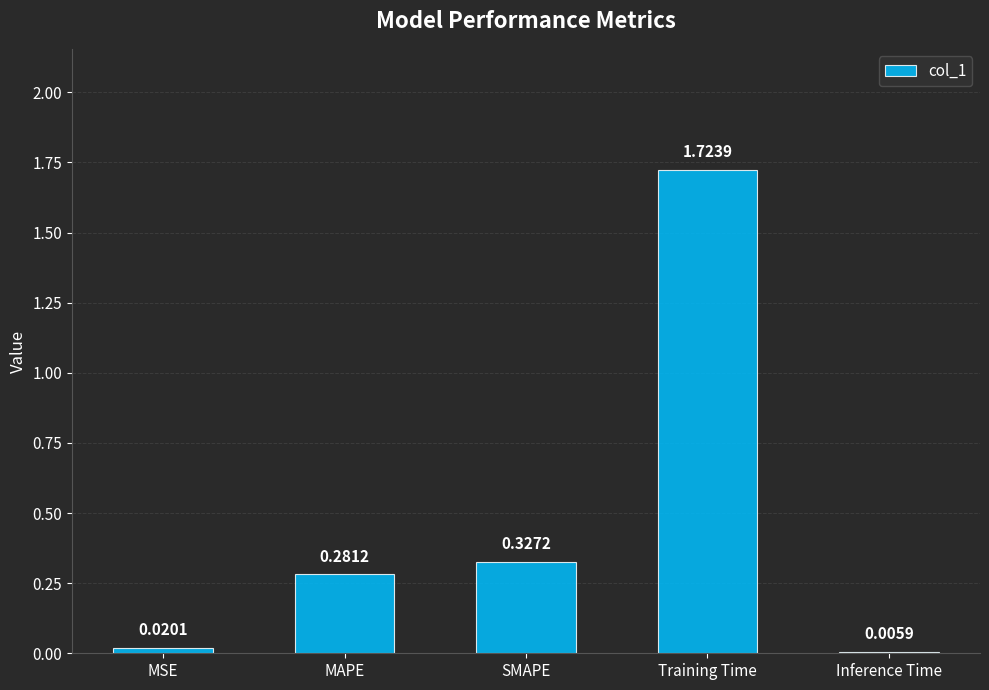

What is the change in value from MSE to SMAPE?

+0.3